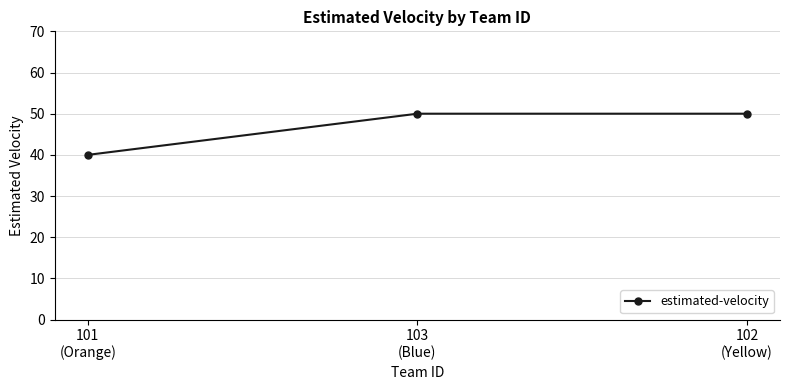

What is the change in value from 101
(Orange) to 102
(Yellow)?

+10